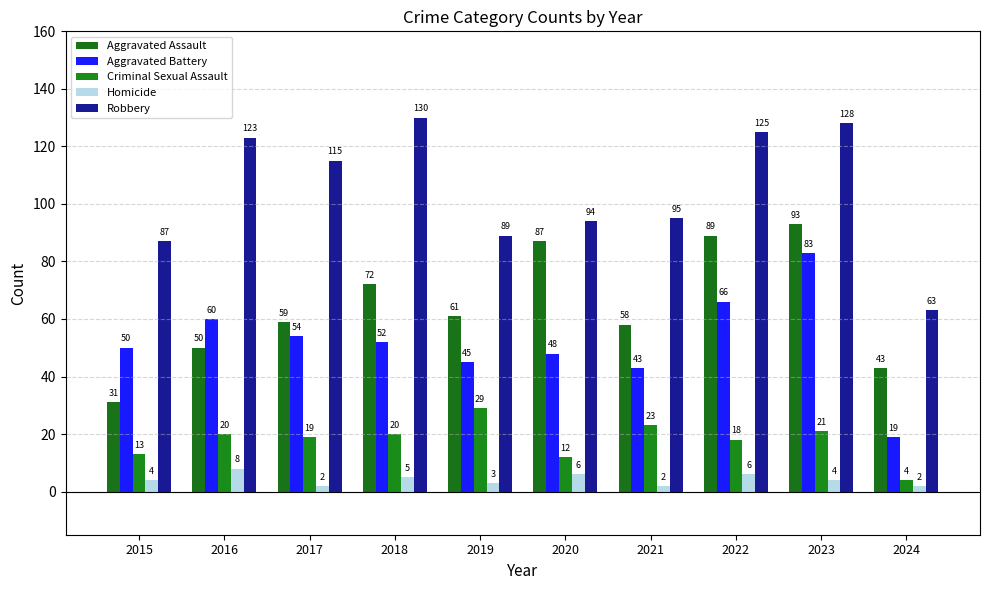

Between 2016 and 2022, which series saw the biggest shift?

Aggravated Assault